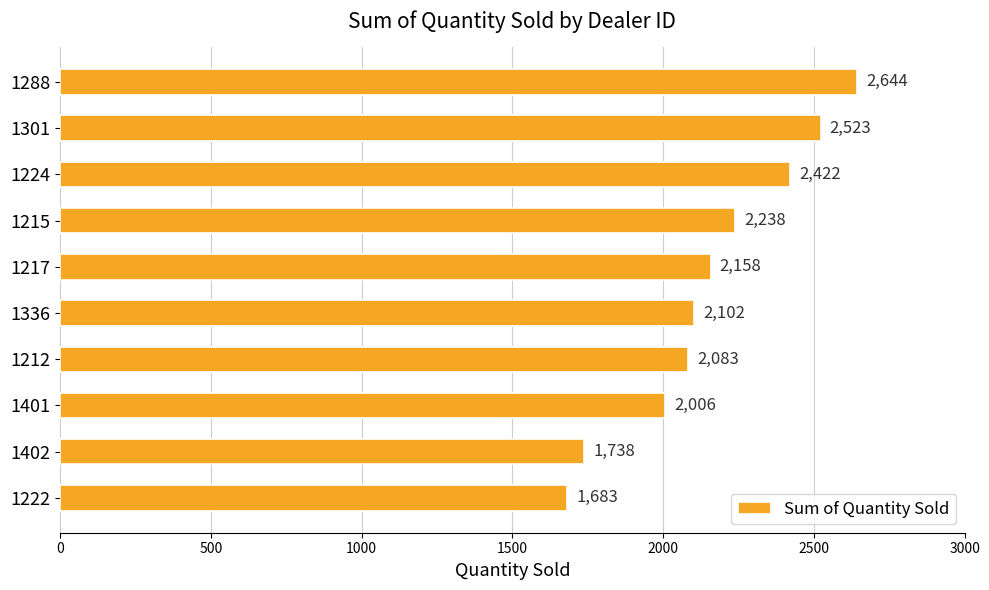

Which has a higher value, 1222 or 1402?

1402